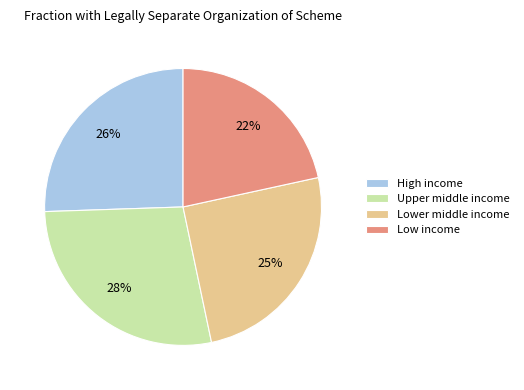

Does Low income account for over 50% of the chart?

No